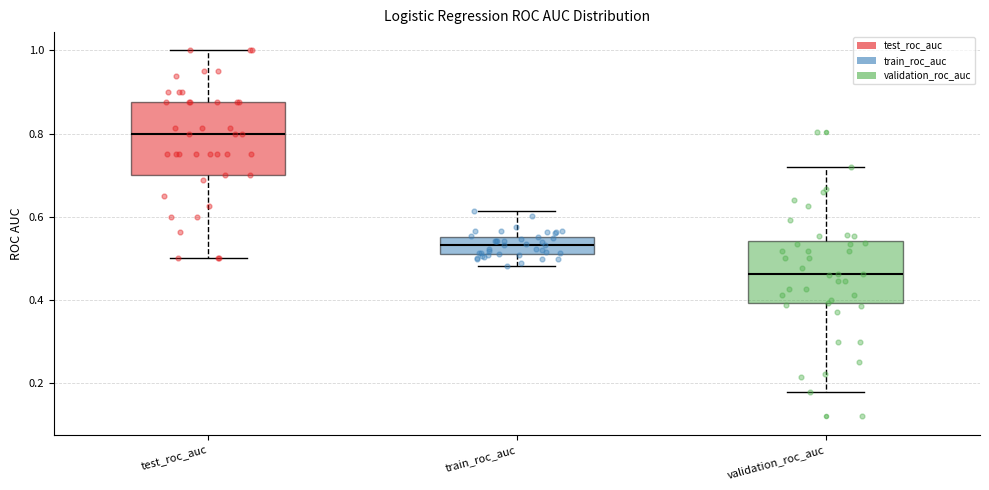

Comparing the boxes themselves (not the whiskers), which one is the tallest?

test_roc_auc